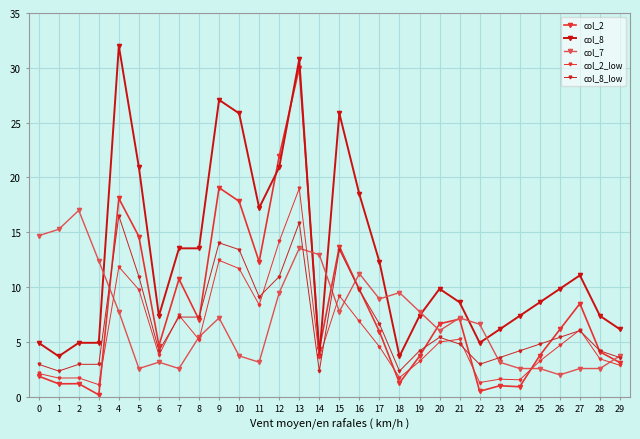

Is this an area chart (filled region under the line)?

No